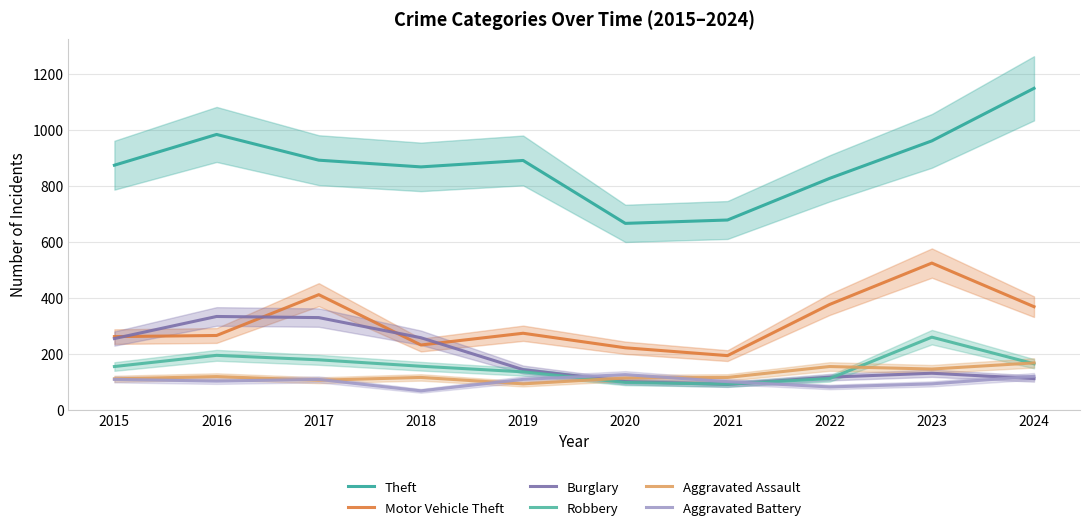

What is the maximum value for Theft?

1149